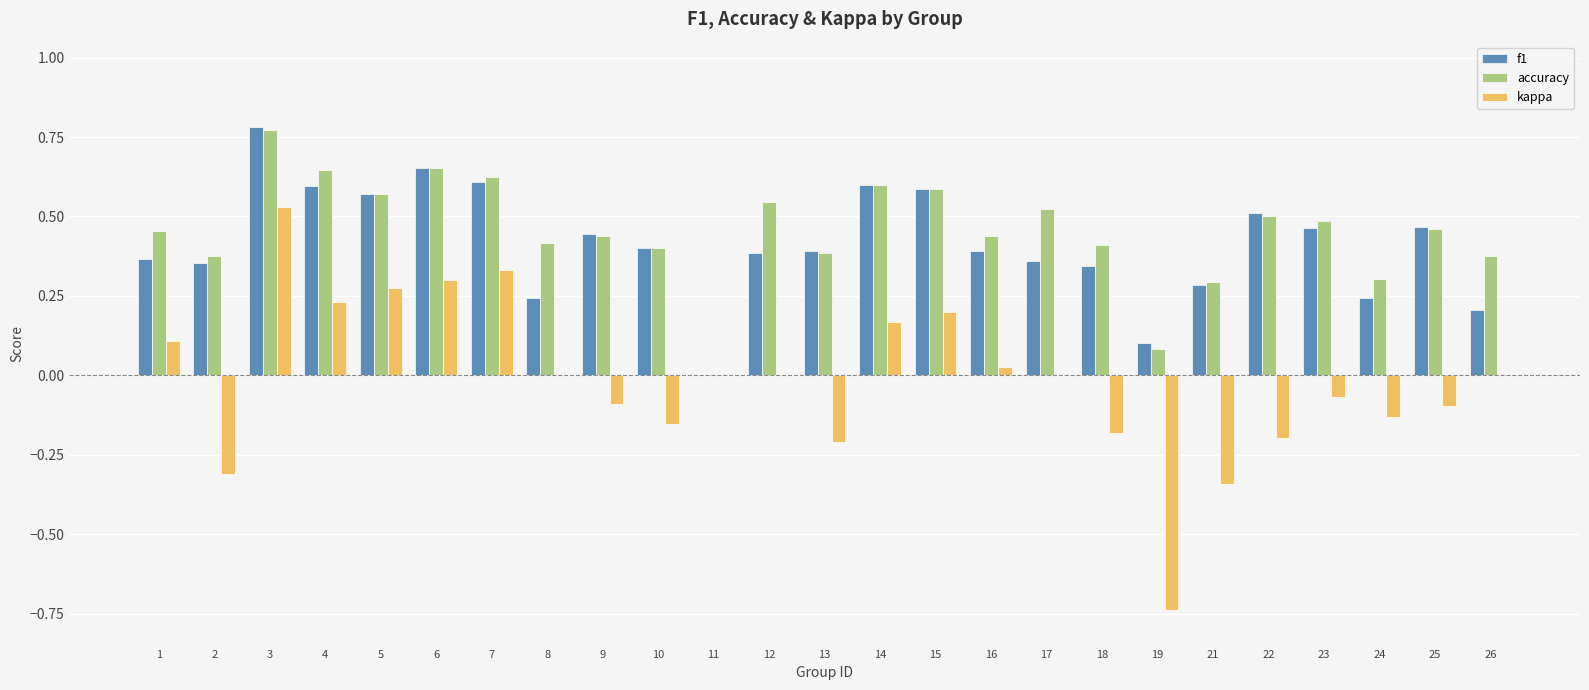

What is the sum of the f1 values at 5 and 7?

1.2